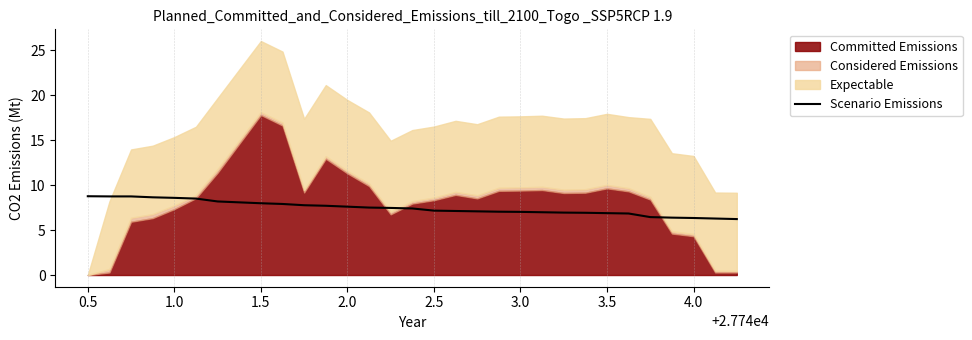

True or false: there are more than 0 points higher than both neighbors.

False